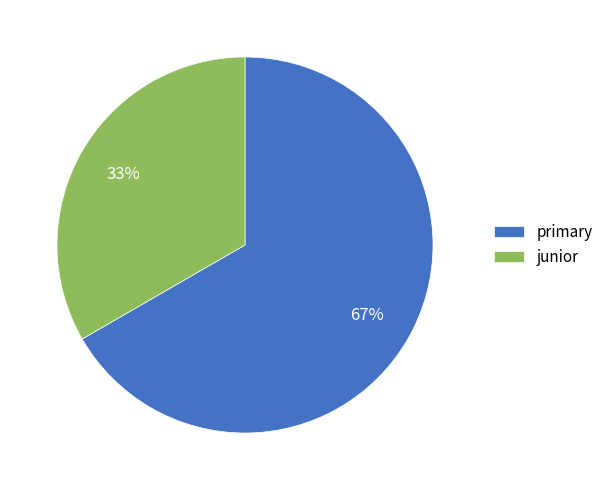

What percentage is the primary slice, to the nearest percent?

67%